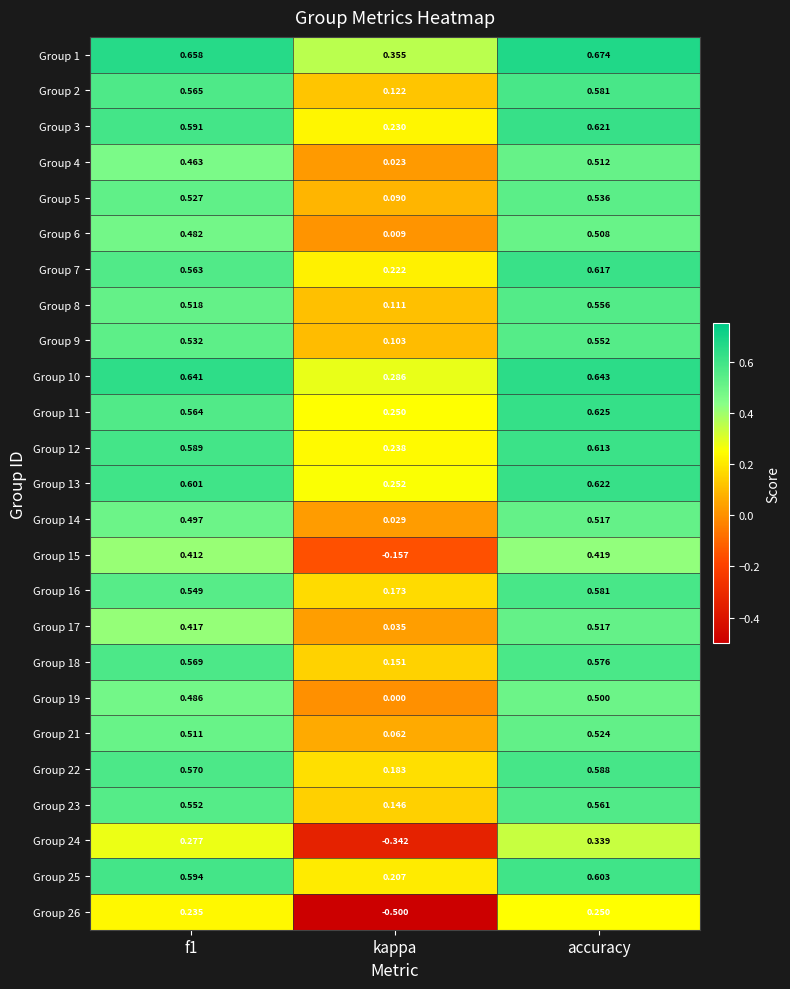

At which label does Group 14 reach its peak?

accuracy